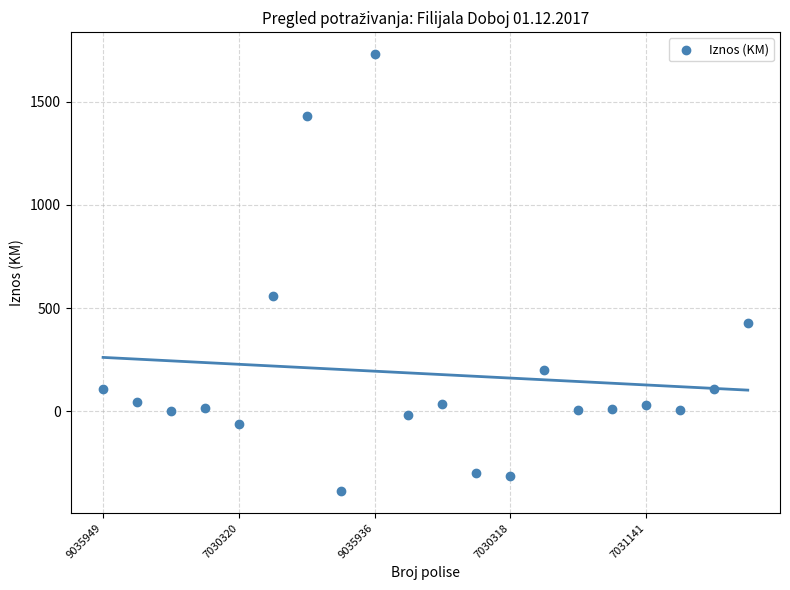

What is the range of Y values (max minus min)?

2116.7